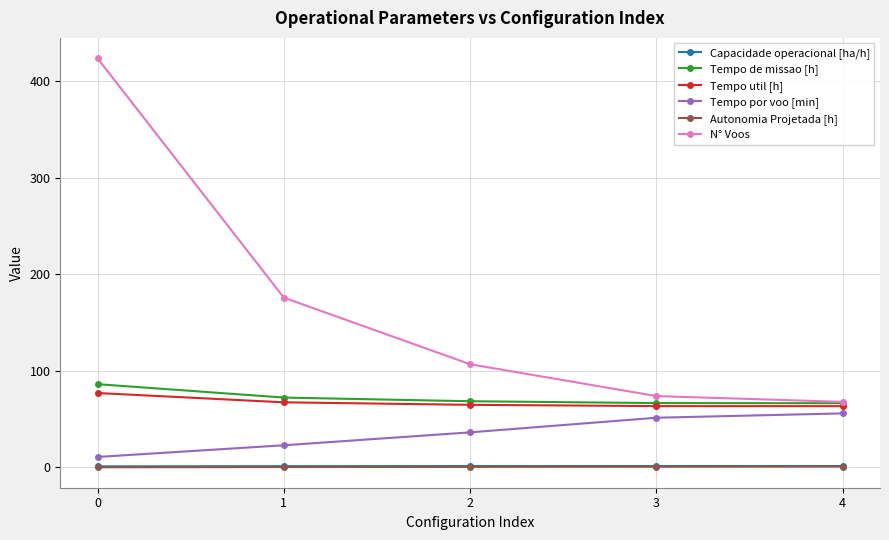

The Tempo util [h] series shows 88.8 at 3. True or false?

False